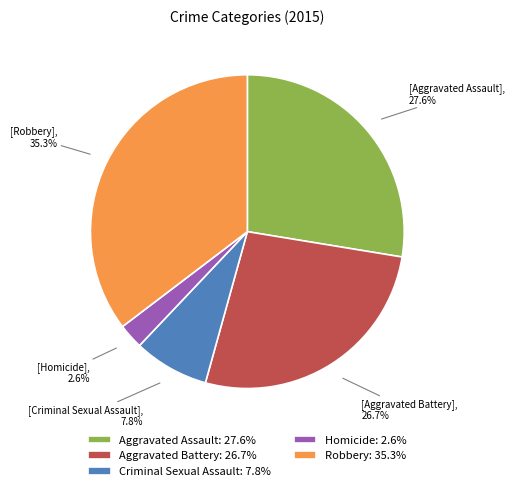

Count the number of slices in the pie.

5